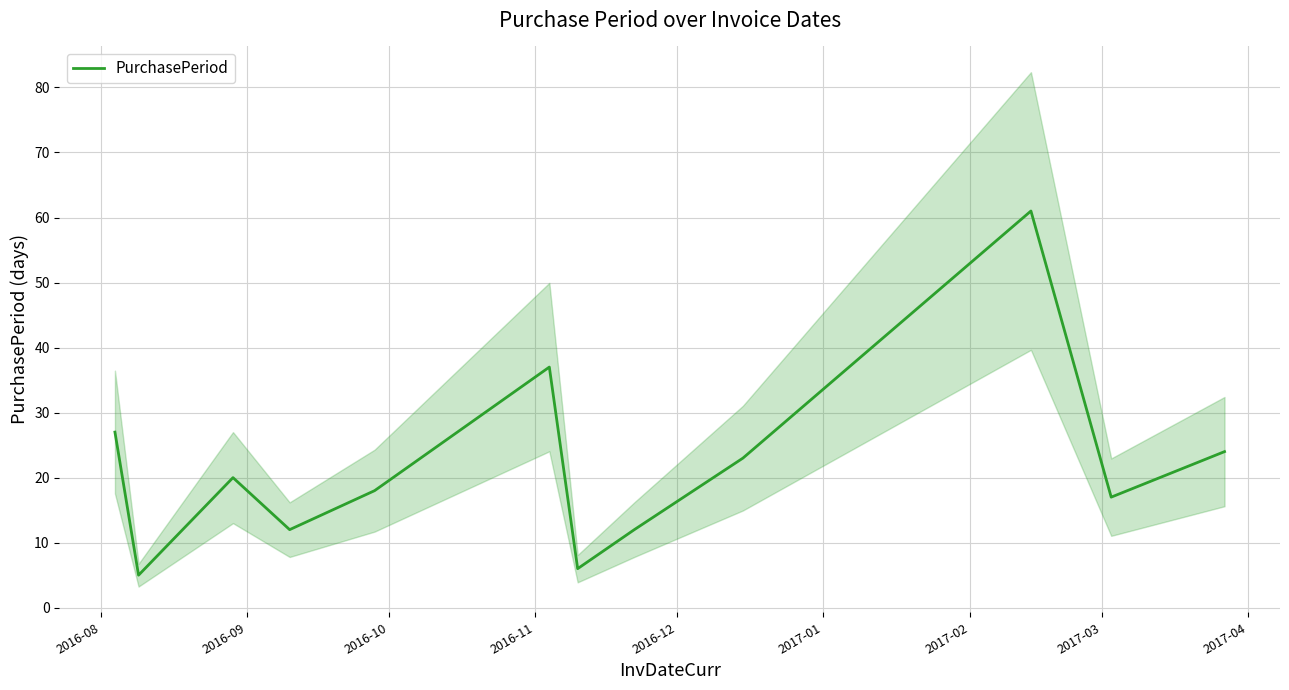

What is the minimum value for PurchasePeriod?

5